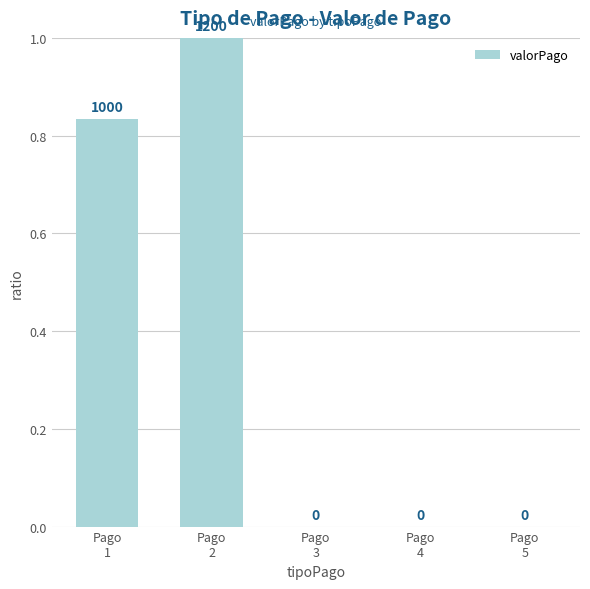

Reading left to right, what are all the values shown in this chart?

Pago
1=0.8	Pago
2=1.0	Pago
3=0.0	Pago
4=0.0	Pago
5=0.0